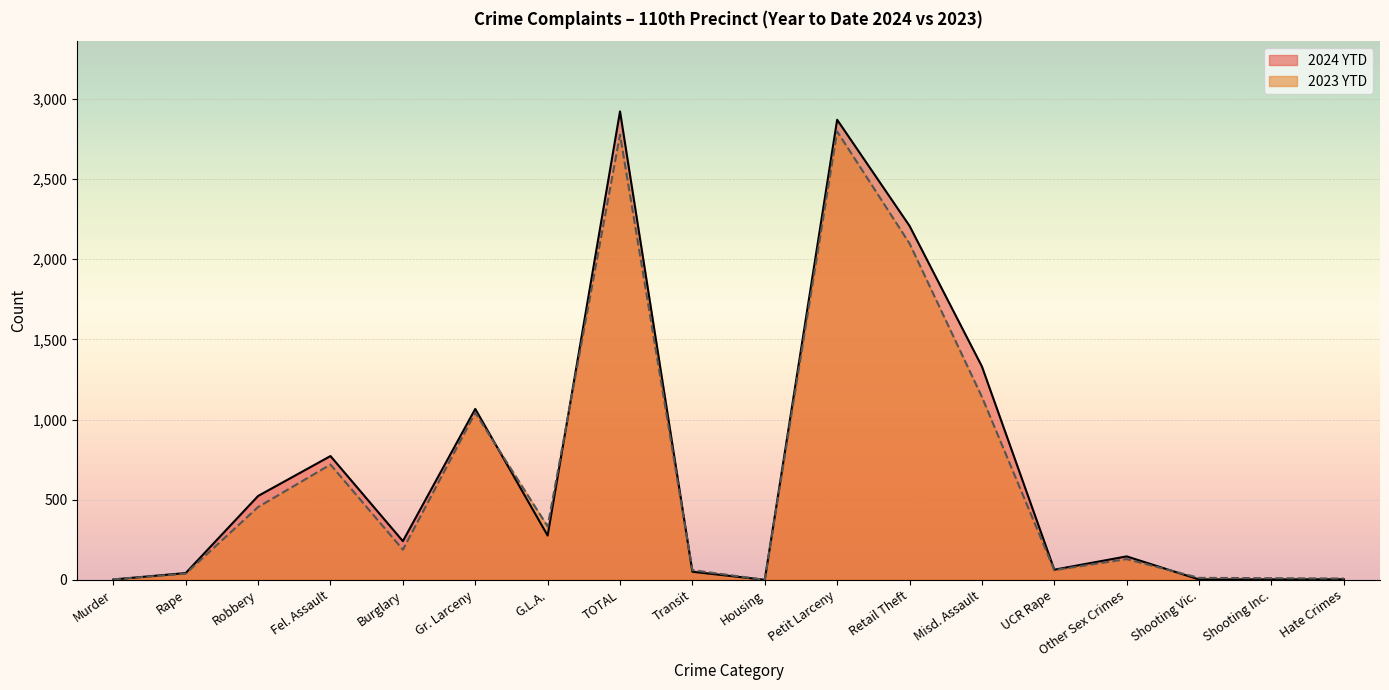

Read the 2023 YTD value at TOTAL, to the nearest 100.

2800